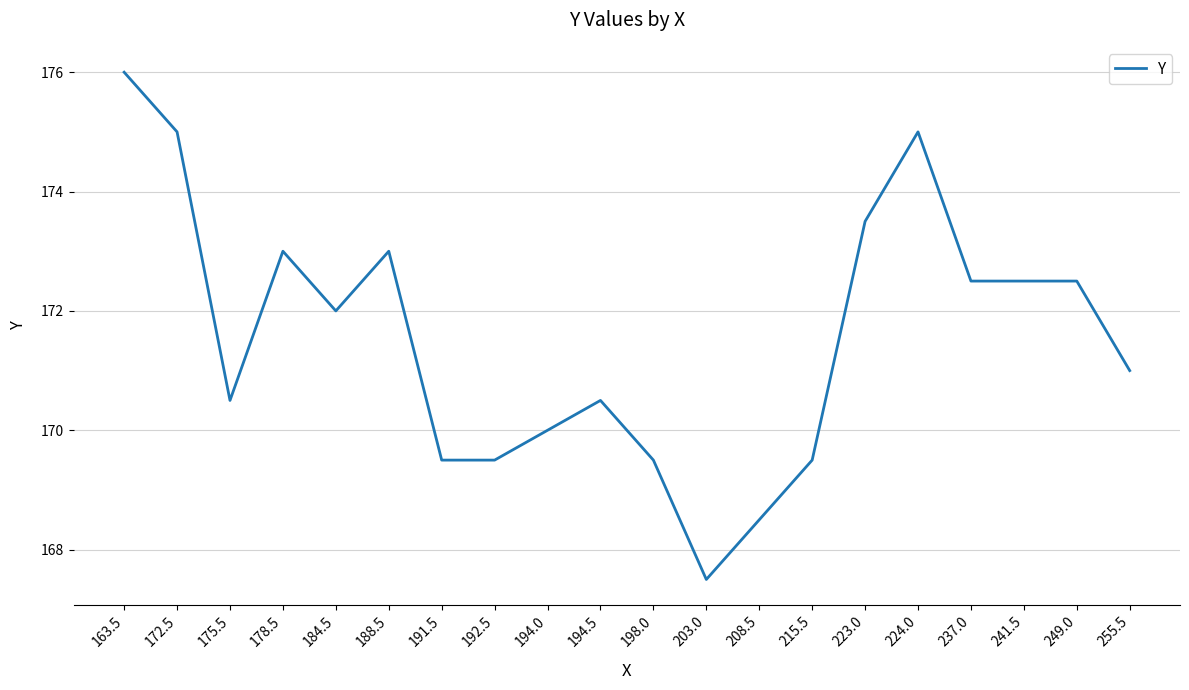

How many lines are shown in the chart?

1